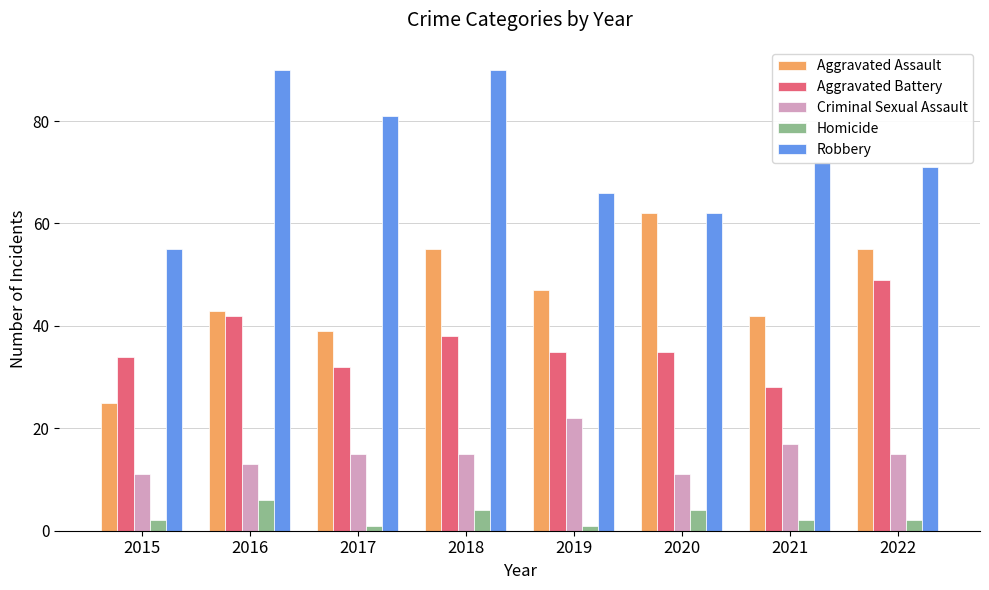

What is the maximum value shown in the chart?

90